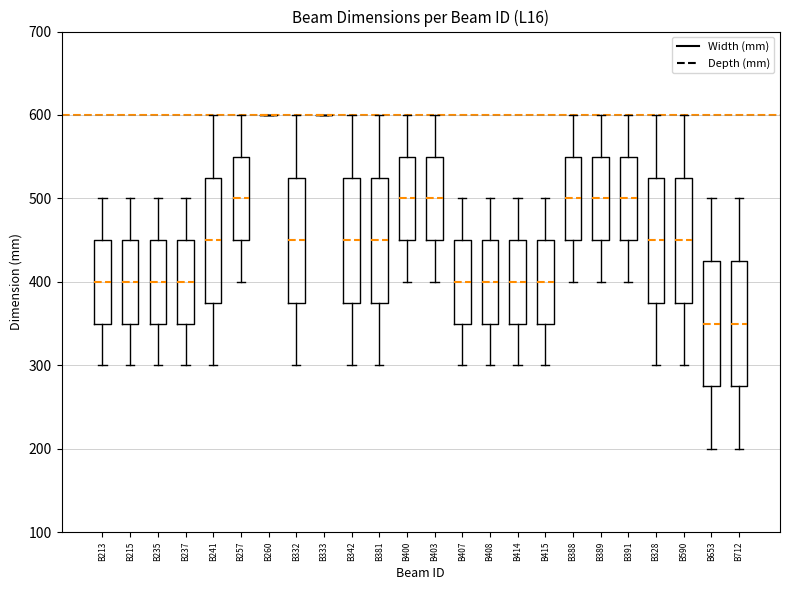

Reading left to right, read every box against the y-axis: the position of its median line, the range the box covers, and the ends of its whiskers. The values are not printed on the chart, so give them approximately, as read against the axis.

B213: median 400, box 350 to 450, whiskers 300 to 500
B215: median 400, box 350 to 450, whiskers 300 to 500
B235: median 400, box 350 to 450, whiskers 300 to 500
B237: median 400, box 350 to 450, whiskers 300 to 500
B241: median 450, box 380 to 530, whiskers 300 to 600
B257: median 500, box 450 to 550, whiskers 400 to 600
B260: box collapsed to a line at 600, whiskers 600 to 600
B332: median 450, box 380 to 530, whiskers 300 to 600
B333: box collapsed to a line at 600, whiskers 600 to 600
B342: median 450, box 380 to 530, whiskers 300 to 600
B381: median 450, box 380 to 530, whiskers 300 to 600
B400: median 500, box 450 to 550, whiskers 400 to 600
B403: median 500, box 450 to 550, whiskers 400 to 600
B407: median 400, box 350 to 450, whiskers 300 to 500
B408: median 400, box 350 to 450, whiskers 300 to 500
B414: median 400, box 350 to 450, whiskers 300 to 500
B415: median 400, box 350 to 450, whiskers 300 to 500
B388: median 500, box 450 to 550, whiskers 400 to 600
B389: median 500, box 450 to 550, whiskers 400 to 600
B391: median 500, box 450 to 550, whiskers 400 to 600
B328: median 450, box 380 to 530, whiskers 300 to 600
B590: median 450, box 380 to 530, whiskers 300 to 600
B653: median 350, box 280 to 430, whiskers 200 to 500
B712: median 350, box 280 to 430, whiskers 200 to 500